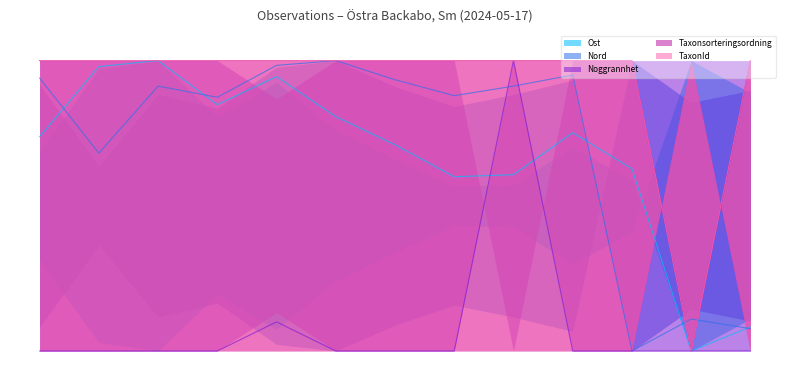

What is the spread (max minus min) of values at 0?

2.0